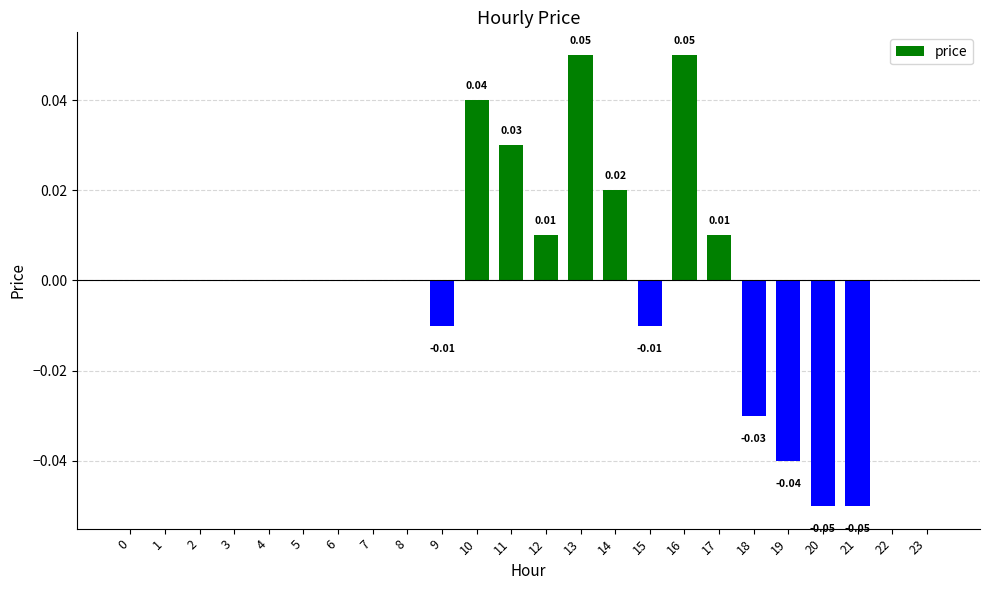

Between 8 and 18, which is larger?

8